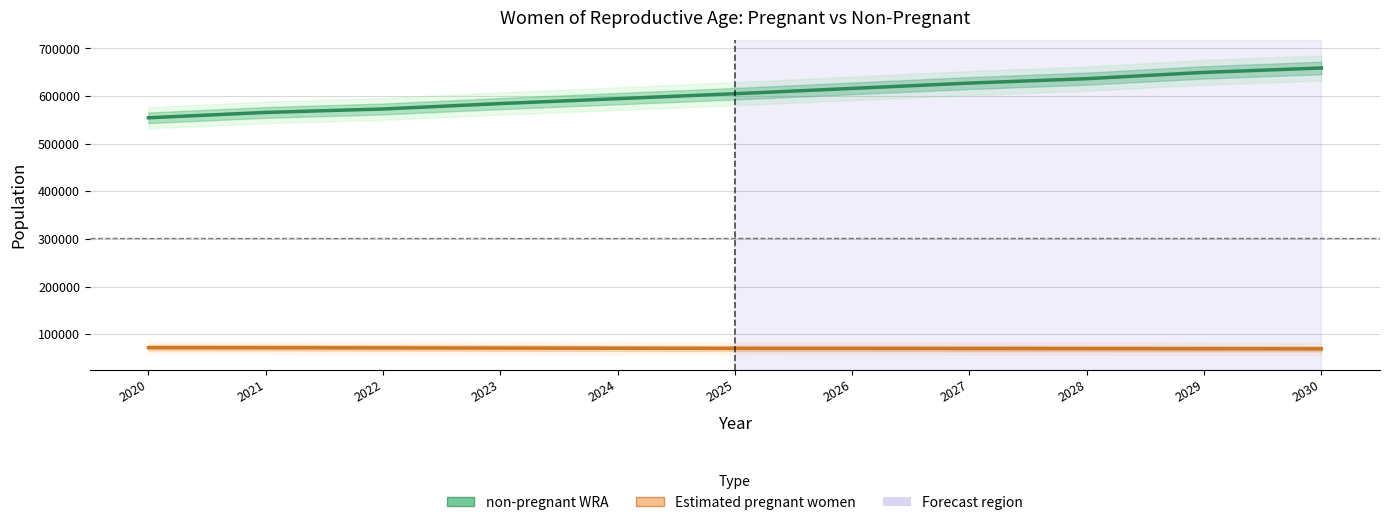

Which category has the highest value across all series?

2030